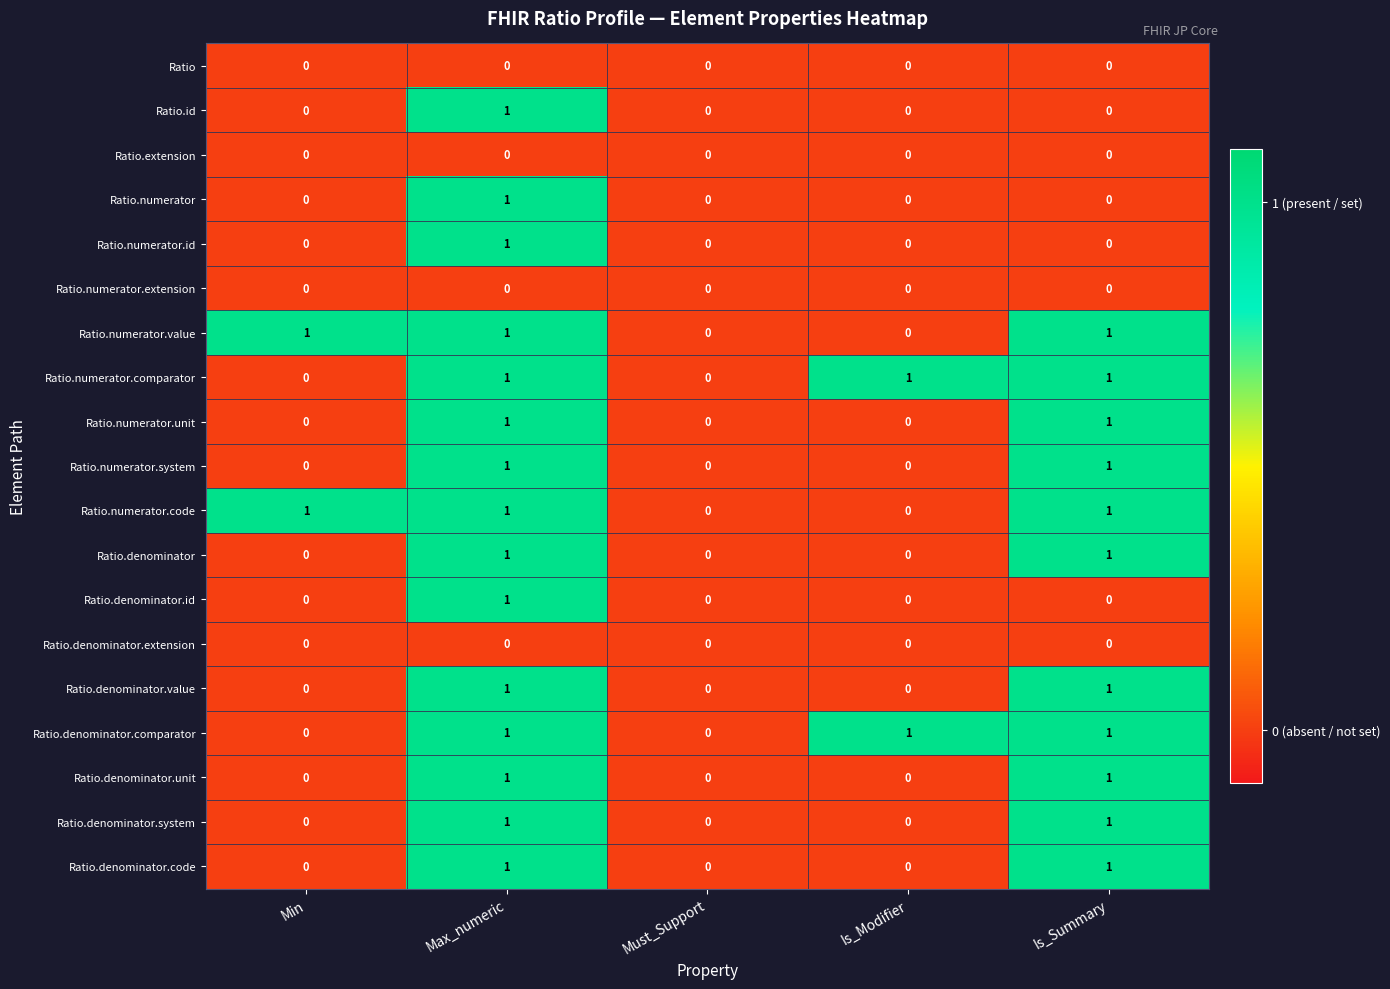

Which category has the highest value in the Ratio.numerator series?

Max_numeric